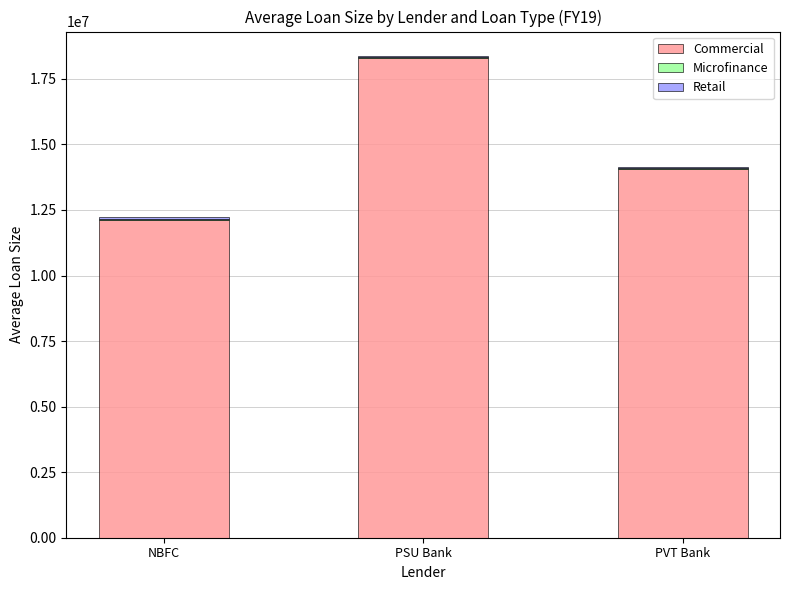

True or false: Commercial has a value of 12102270.0 at NBFC.

True